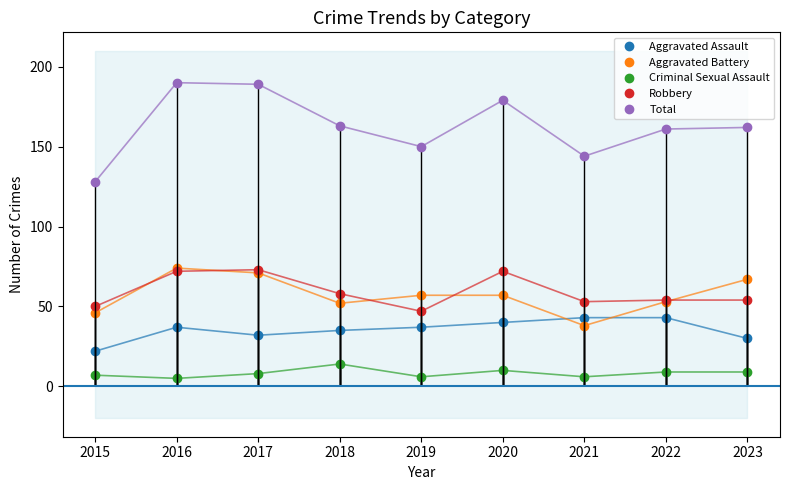

How many lines are shown in the chart?

5